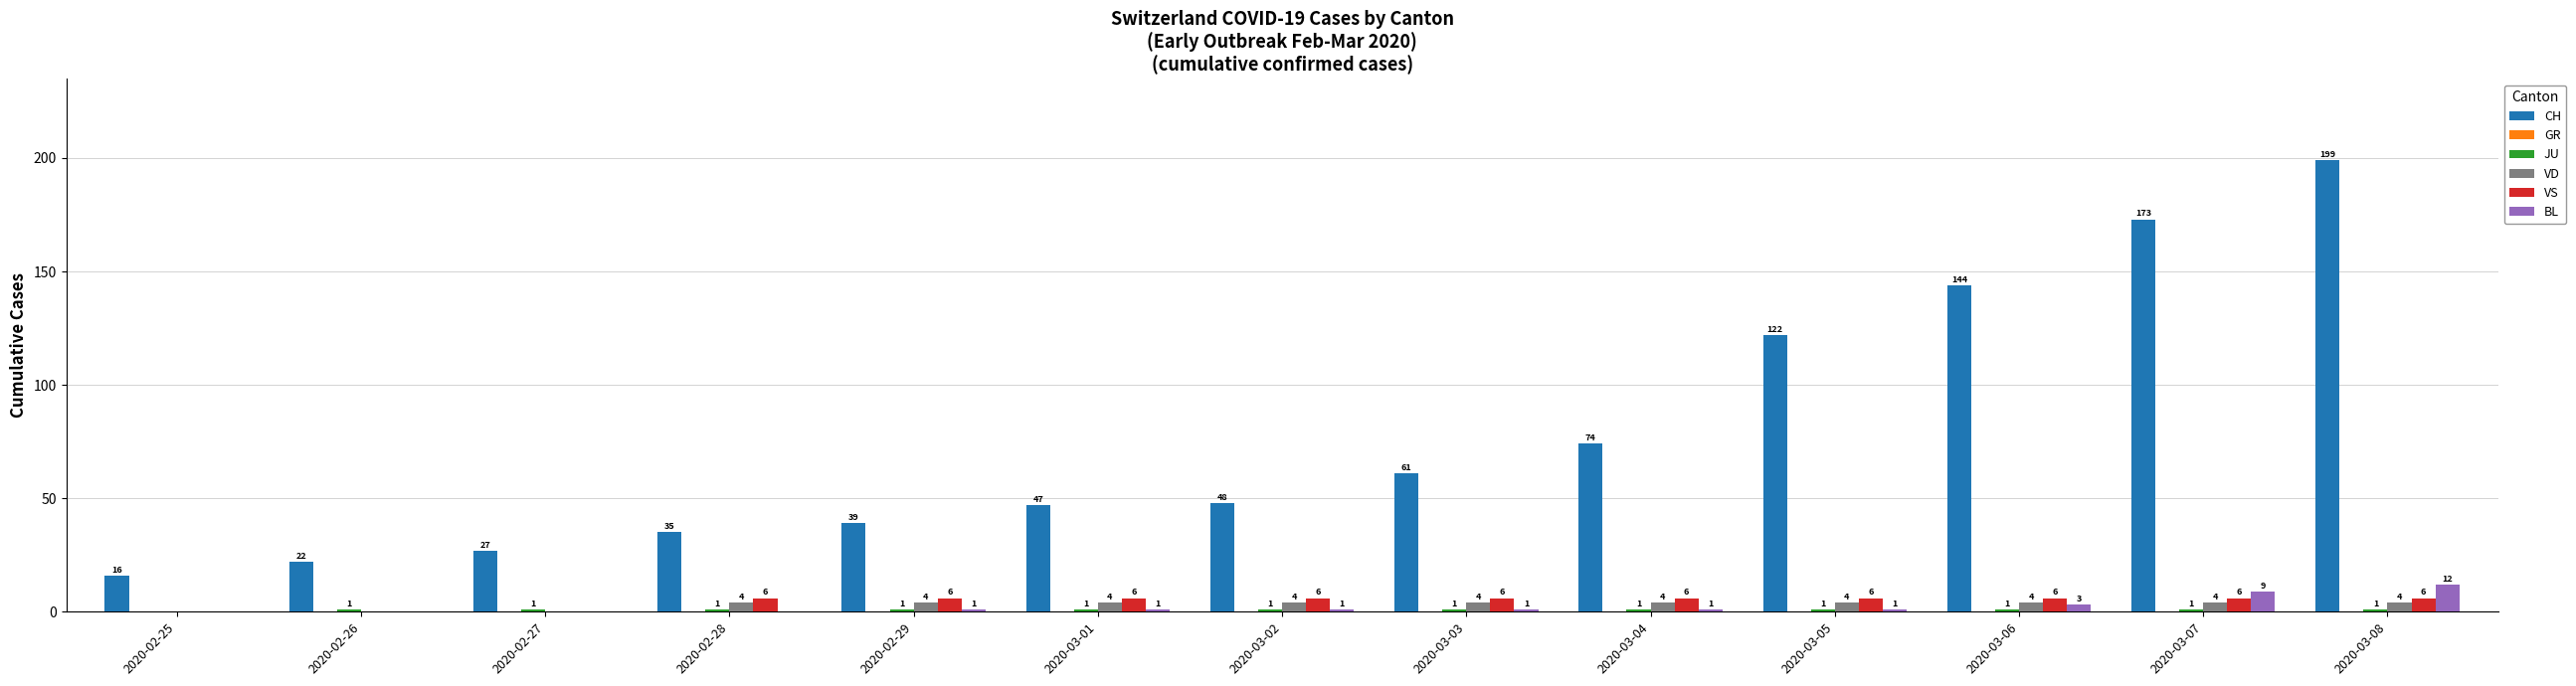

What is the maximum value for CH?

199